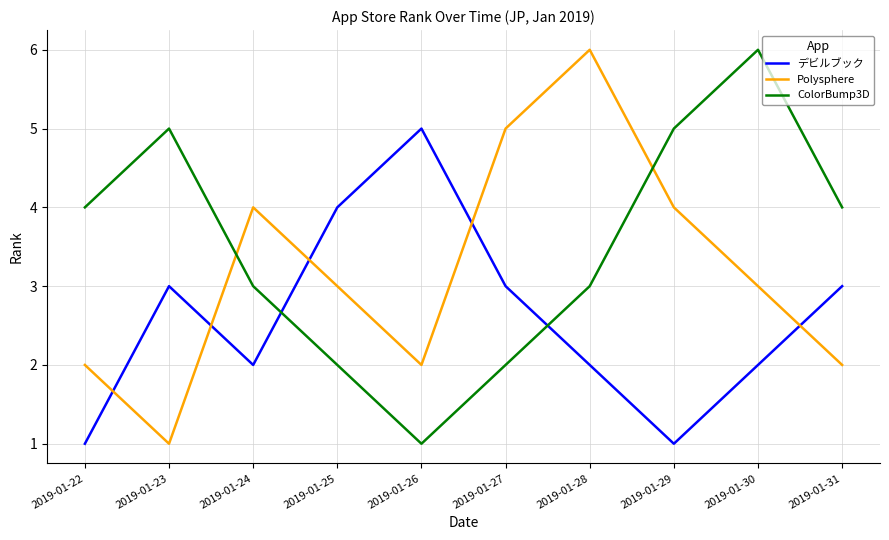

Does the chart have visible grid lines?

Yes